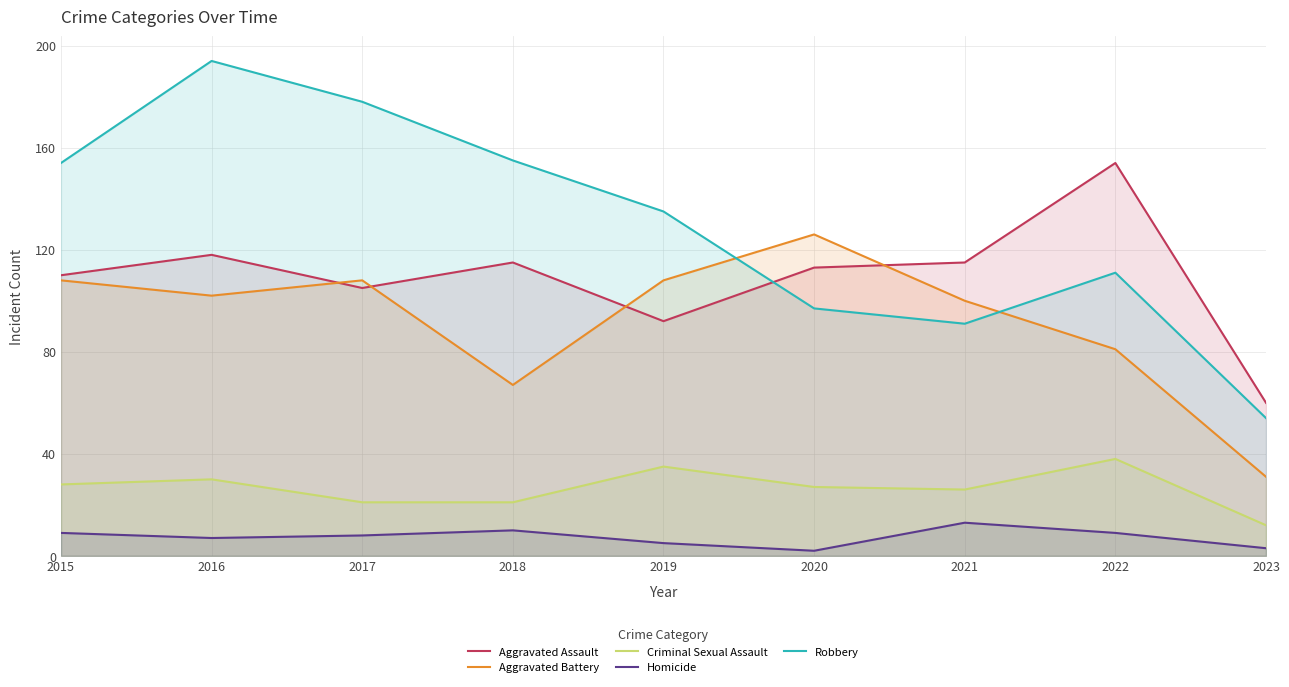

True or false: Robbery and Aggravated Battery intersect in this chart.

True